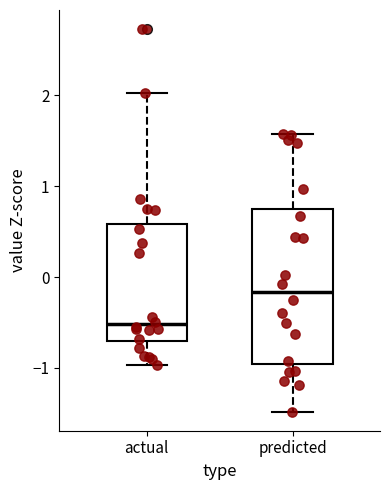

Reading left to right, read every box against the y-axis: the position of its median line, the range the box covers, and the ends of its whiskers. The values are not printed on the chart, so give them approximately, as read against the axis.

actual: median -0.5, box -0.7 to 0.6, whiskers -1.0 to 2.0
predicted: median -0.2, box -1.0 to 0.7, whiskers -1.5 to 1.6